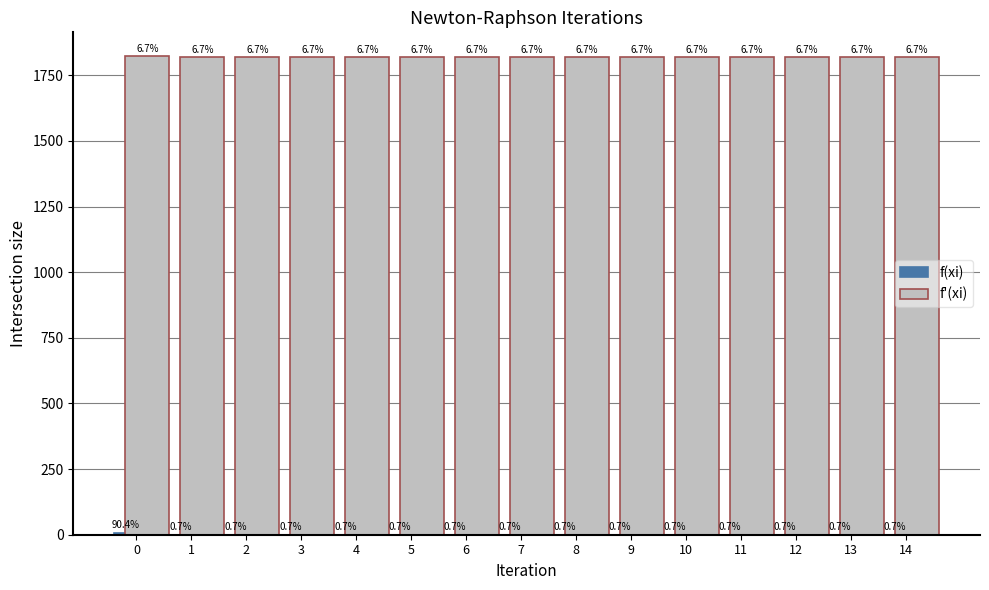

How many groups of bars are there?

15